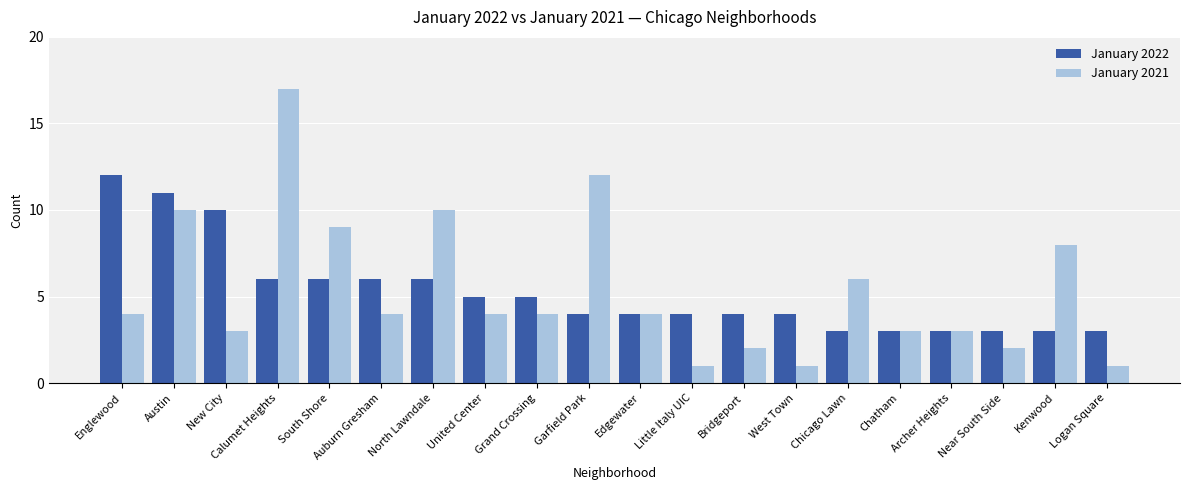

Count the number of data series in this chart.

2